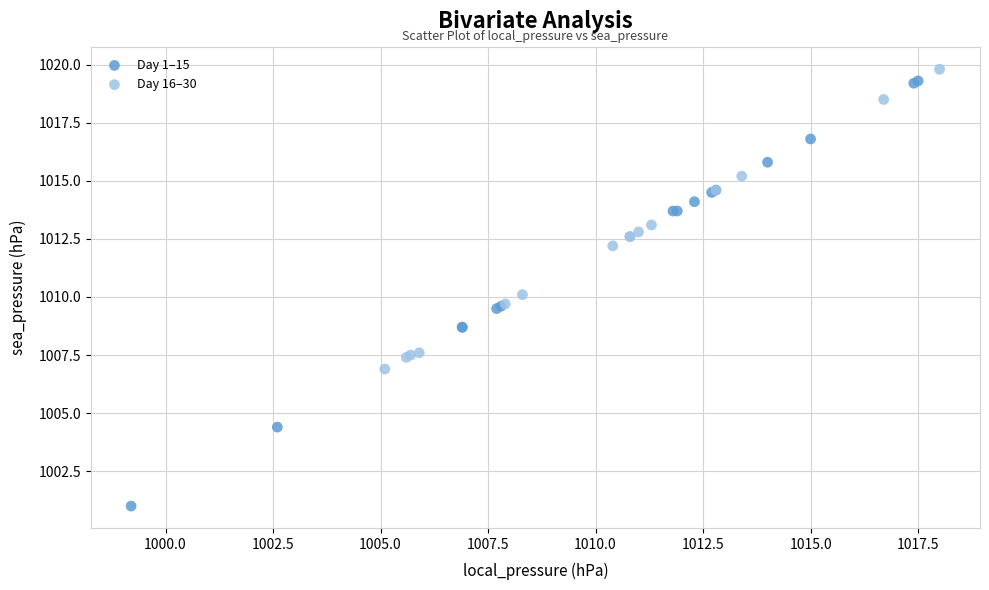

Which series contains the highest Y value?

Day 16–30